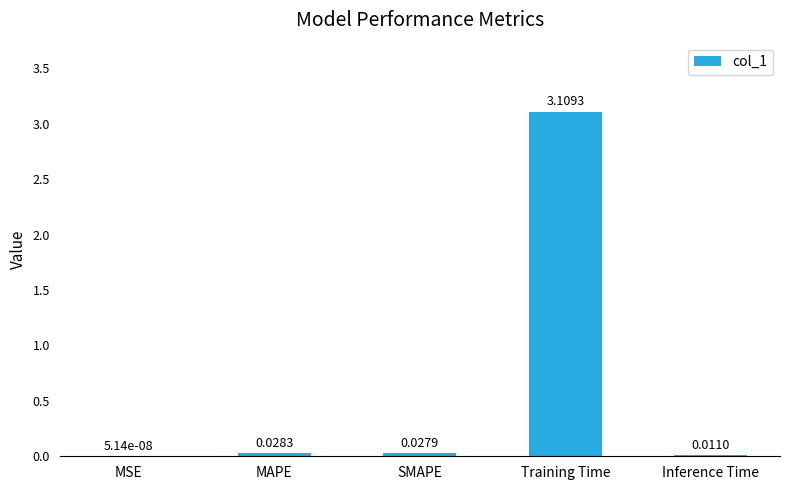

At which label is the value closest to 1?

MAPE